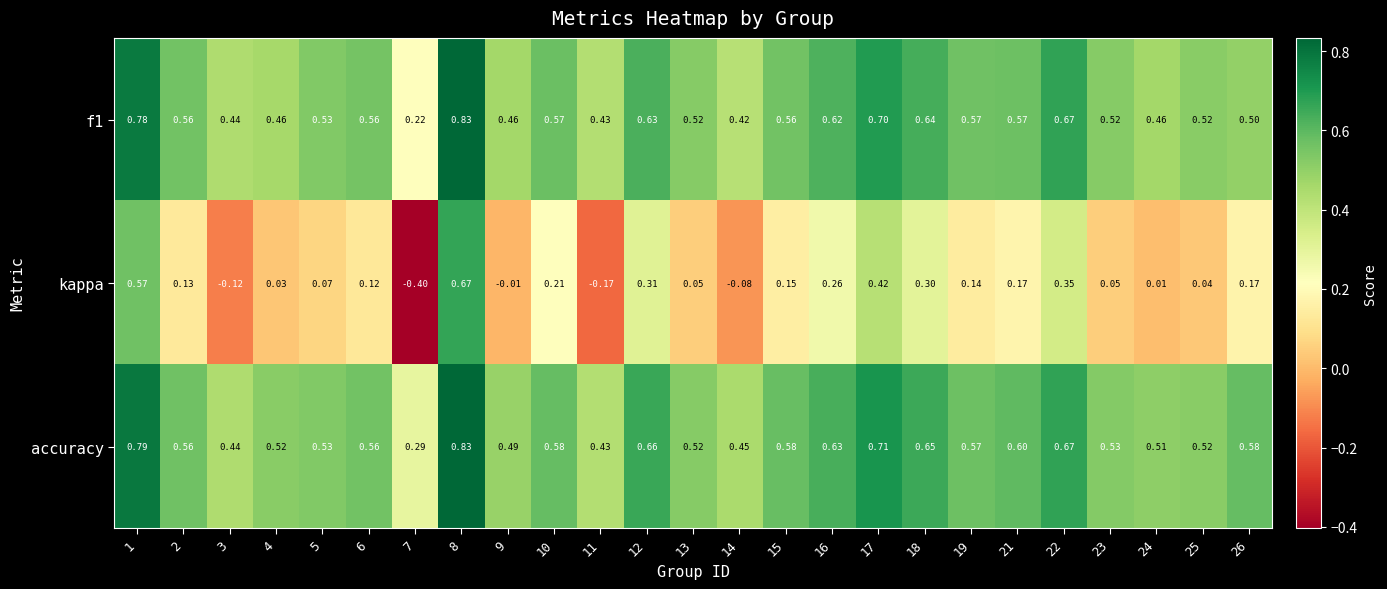

Is the value of kappa at 13 greater than the value of accuracy at 11?

No